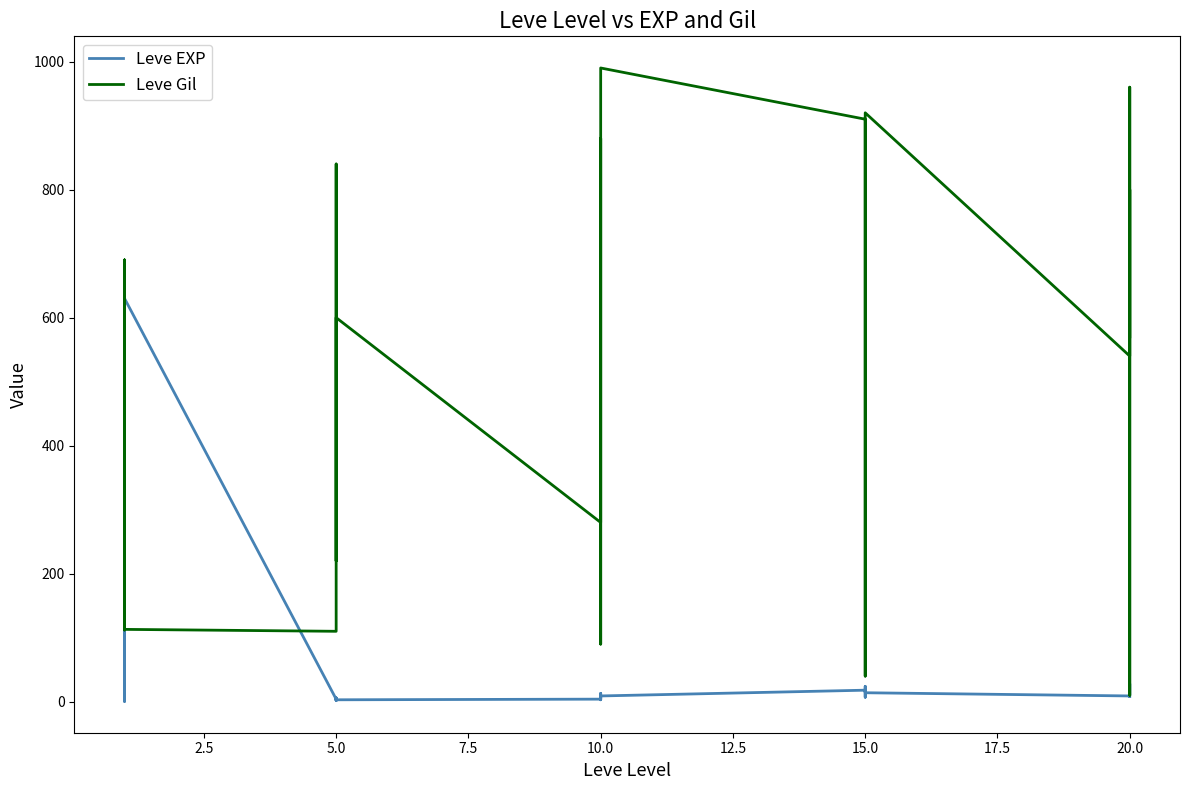

How many lines are shown in the chart?

2